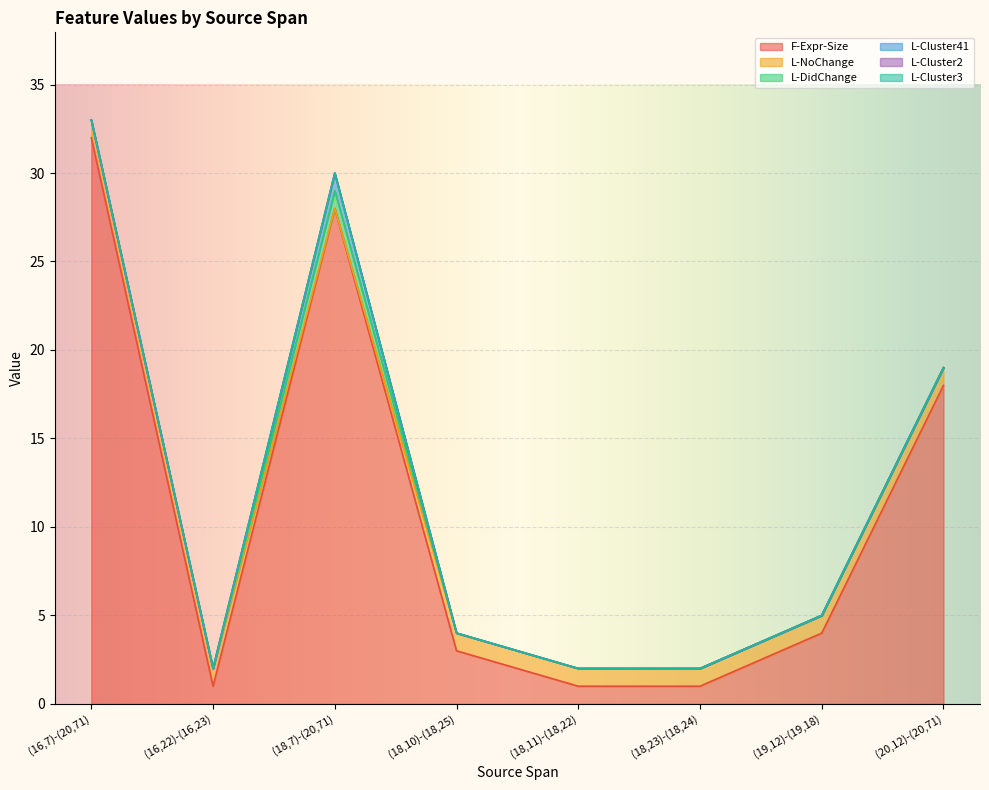

Is the value of L-DidChange at (16,22)-(16,23) greater than the value of L-NoChange at (19,12)-(19,18)?

No